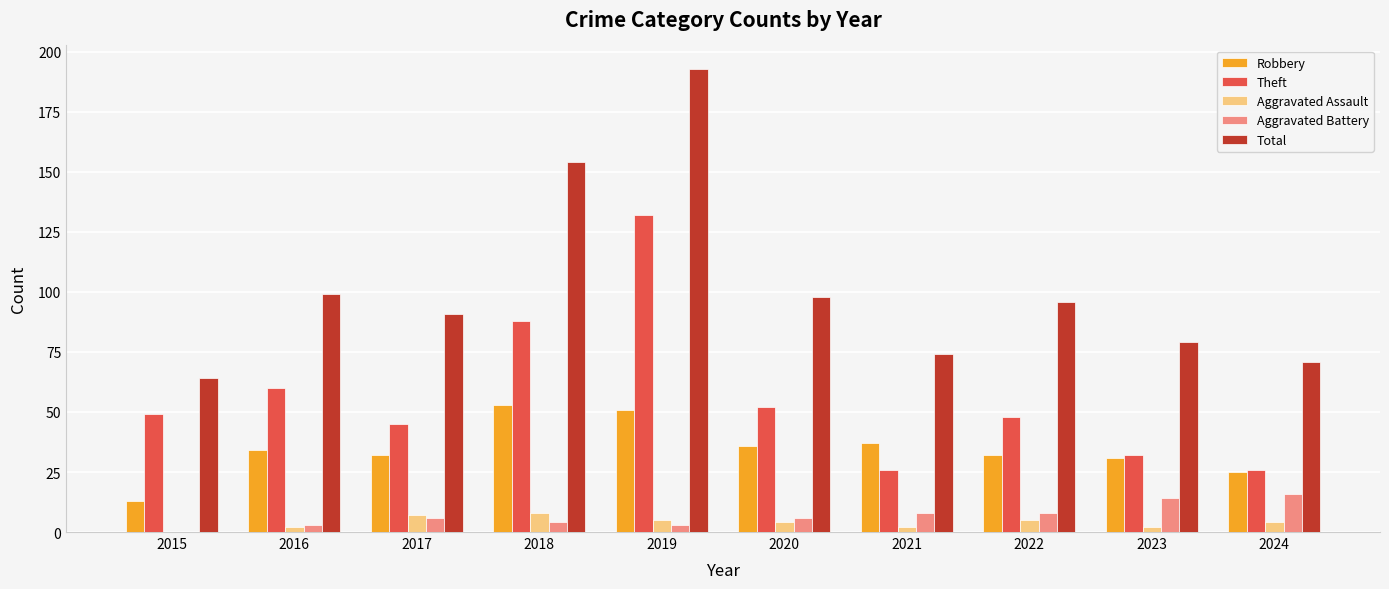

Is the value of Aggravated Assault at 2015 greater than the value of Robbery at 2022?

No